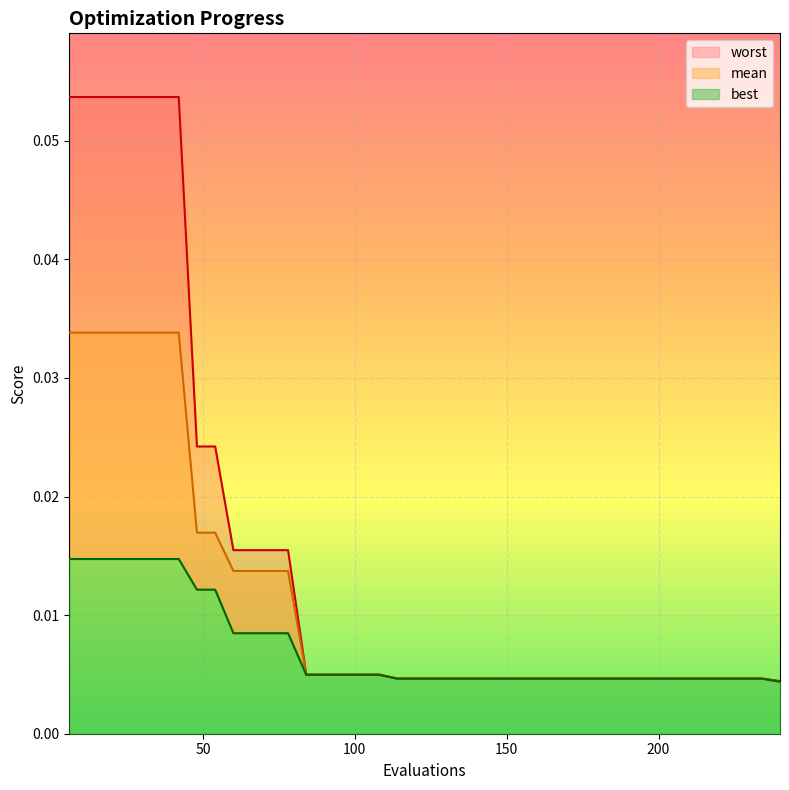

Which series changed the most between 114 and 150?

mean